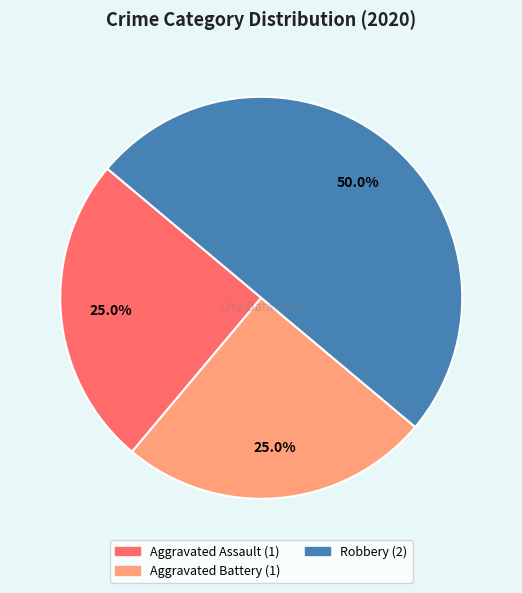

What is the largest slice in the pie chart?

Robbery